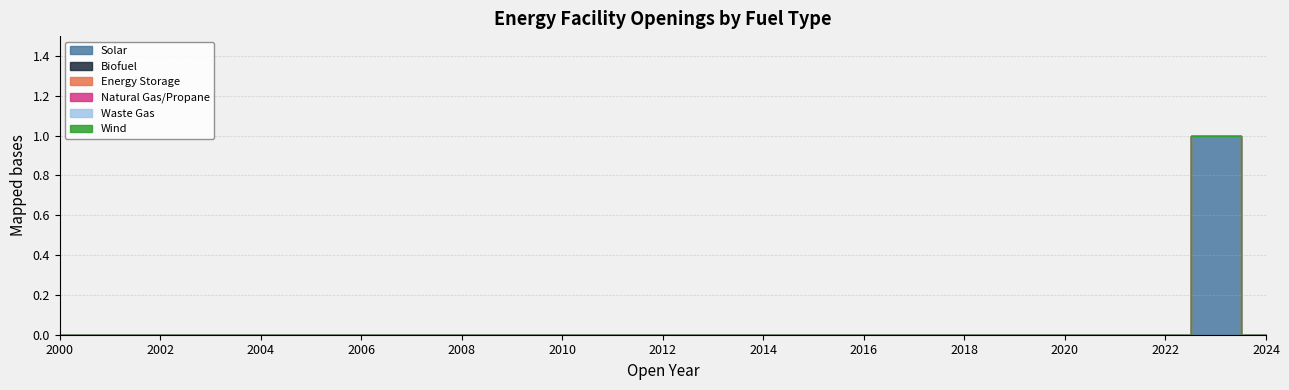

Reading left to right, what are all the values shown in this chart?

Solar: 2000=0	2001=0	2002=0	2003=0	2004=0	2005=0	2006=0	2007=0	2008=0	2009=0	2010=0	2011=0	2012=0	2013=0	2014=0	2015=0	2016=0	2017=0	2018=0	2019=0	2020=0	2021=0	2022=0	2023=1	2024=0
Biofuel: 2000=0	2001=0	2002=0	2003=0	2004=0	2005=0	2006=0	2007=0	2008=0	2009=0	2010=0	2011=0	2012=0	2013=0	2014=0	2015=0	2016=0	2017=0	2018=0	2019=0	2020=0	2021=0	2022=0	2023=0	2024=0
Energy Storage: 2000=0	2001=0	2002=0	2003=0	2004=0	2005=0	2006=0	2007=0	2008=0	2009=0	2010=0	2011=0	2012=0	2013=0	2014=0	2015=0	2016=0	2017=0	2018=0	2019=0	2020=0	2021=0	2022=0	2023=0	2024=0
Natural Gas/Propane: 2000=0	2001=0	2002=0	2003=0	2004=0	2005=0	2006=0	2007=0	2008=0	2009=0	2010=0	2011=0	2012=0	2013=0	2014=0	2015=0	2016=0	2017=0	2018=0	2019=0	2020=0	2021=0	2022=0	2023=0	2024=0
Waste Gas: 2000=0	2001=0	2002=0	2003=0	2004=0	2005=0	2006=0	2007=0	2008=0	2009=0	2010=0	2011=0	2012=0	2013=0	2014=0	2015=0	2016=0	2017=0	2018=0	2019=0	2020=0	2021=0	2022=0	2023=0	2024=0
Wind: 2000=0	2001=0	2002=0	2003=0	2004=0	2005=0	2006=0	2007=0	2008=0	2009=0	2010=0	2011=0	2012=0	2013=0	2014=0	2015=0	2016=0	2017=0	2018=0	2019=0	2020=0	2021=0	2022=0	2023=0	2024=0